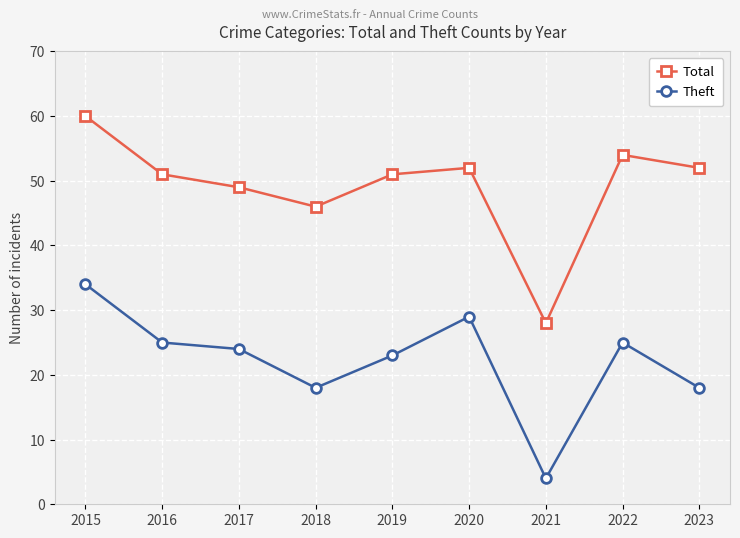

Which series has the largest total across all categories?

Total